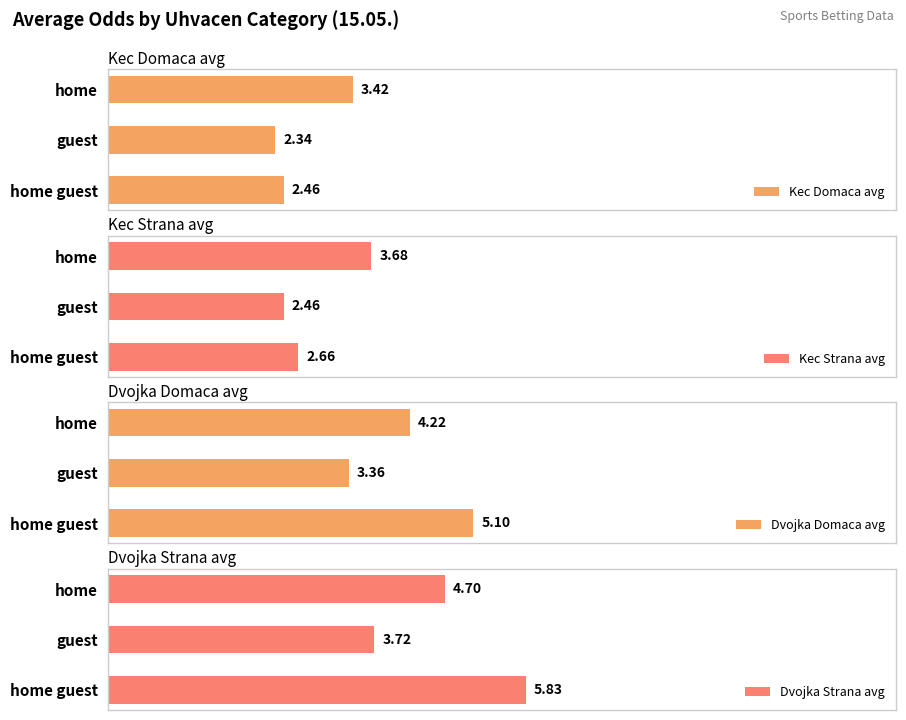

Where is Kec Strana avg nearest to the value 3?

home guest